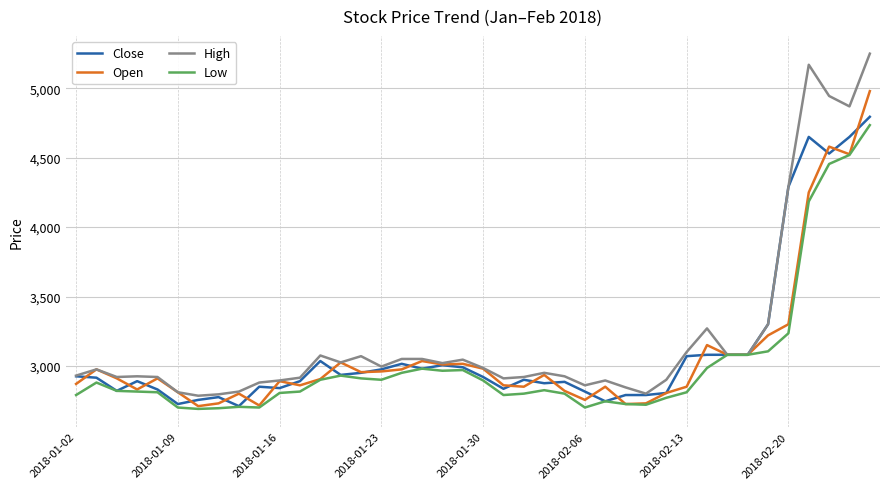

What is the highest value of the Open series?

4980